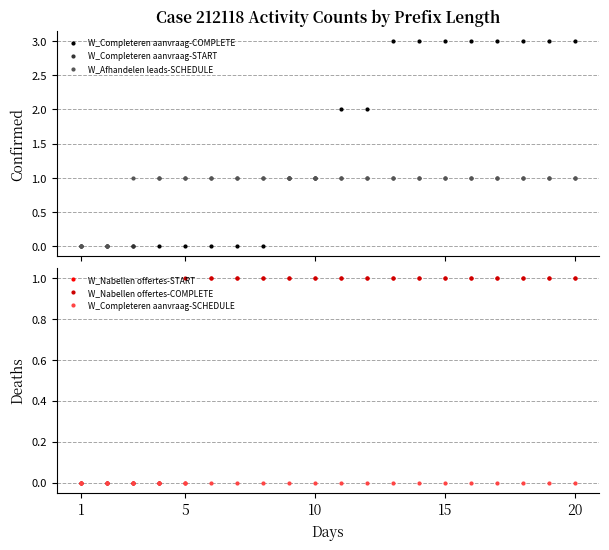

List the series in order of their peak value, lowest first.

W_Completeren aanvraag-SCHEDULE, W_Completeren aanvraag-START, W_Afhandelen leads-SCHEDULE, W_Nabellen offertes-START, W_Nabellen offertes-COMPLETE, W_Completeren aanvraag-COMPLETE